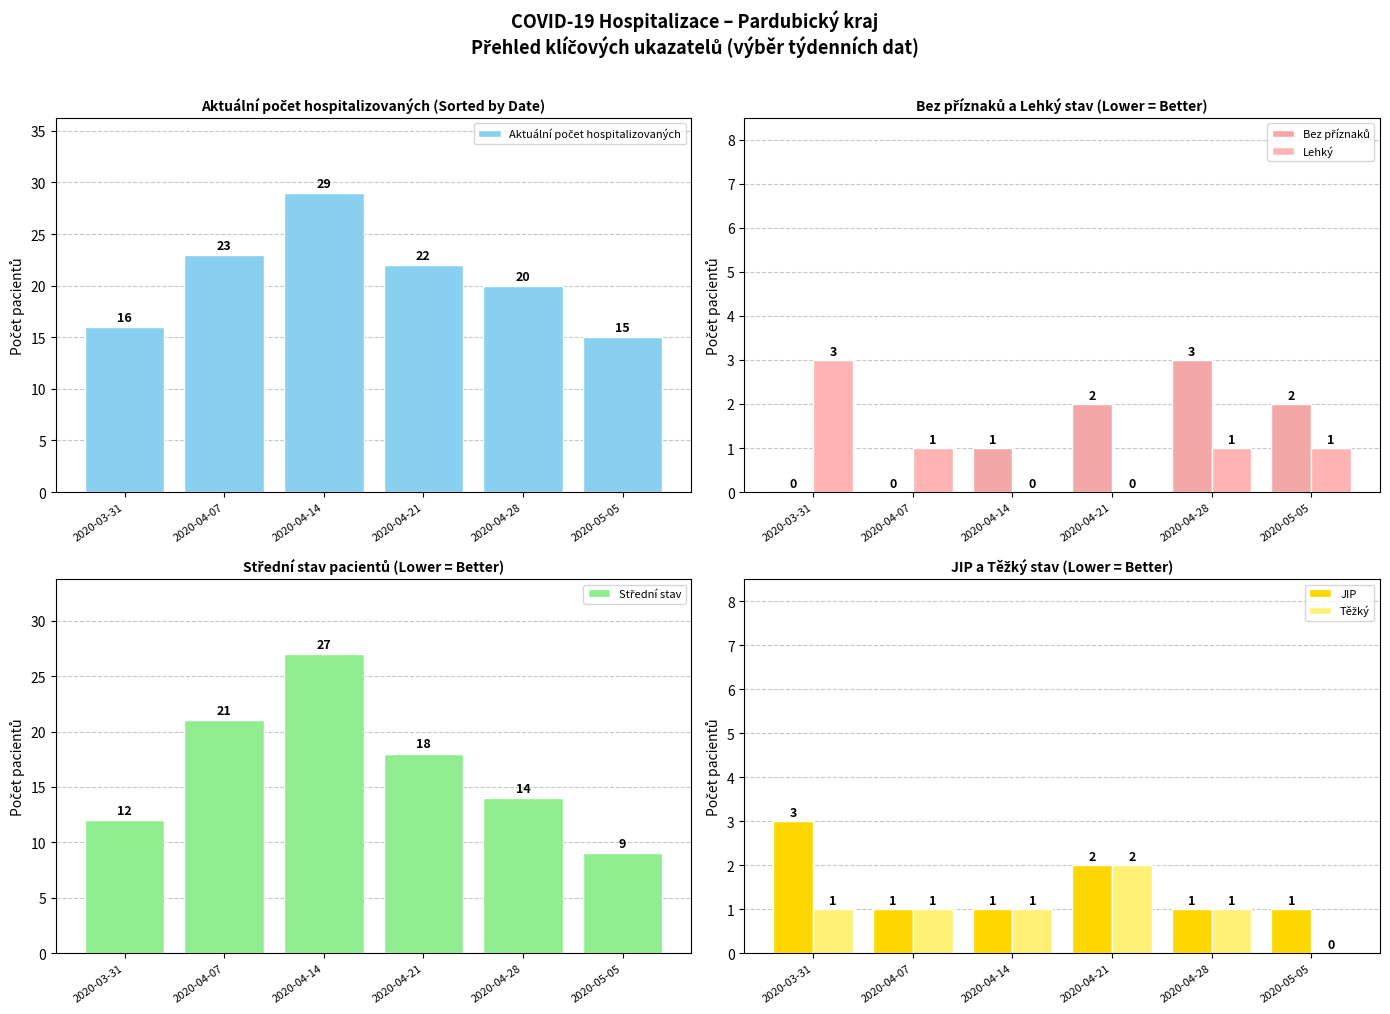

What position from the left is 2020-04-28?

5